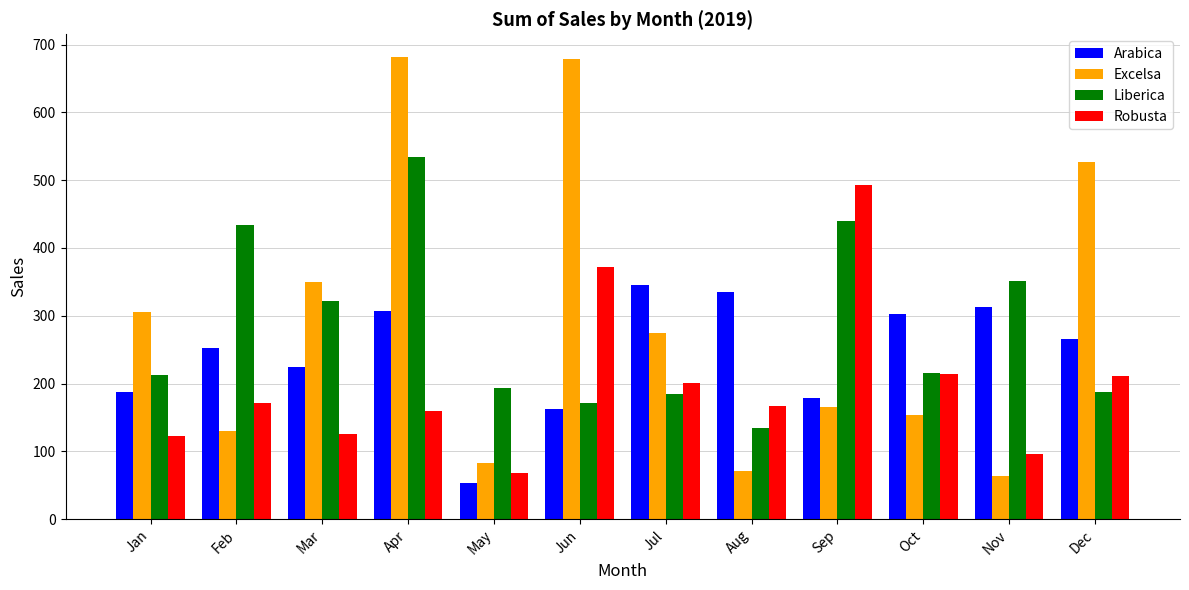

List the series in order of their peak value, lowest first.

Arabica, Robusta, Liberica, Excelsa